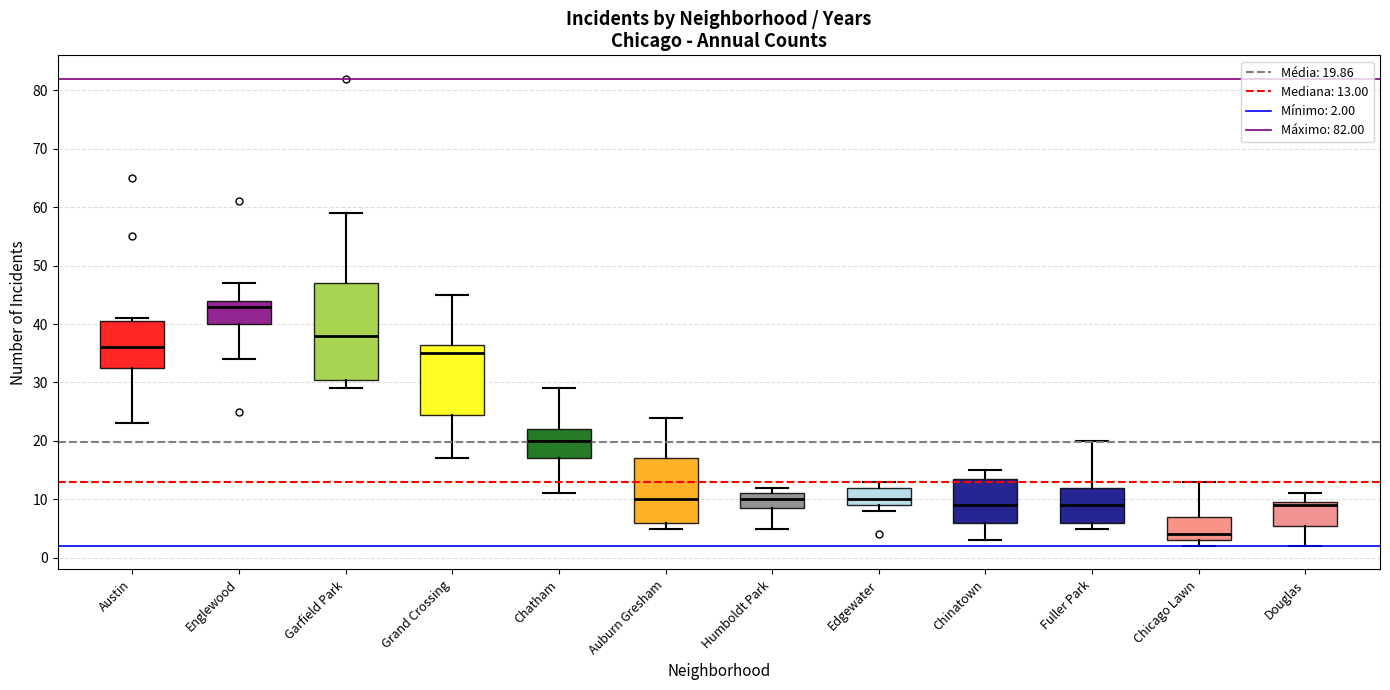

Which box is the tallest, from its lower edge to its upper edge?

Garfield Park